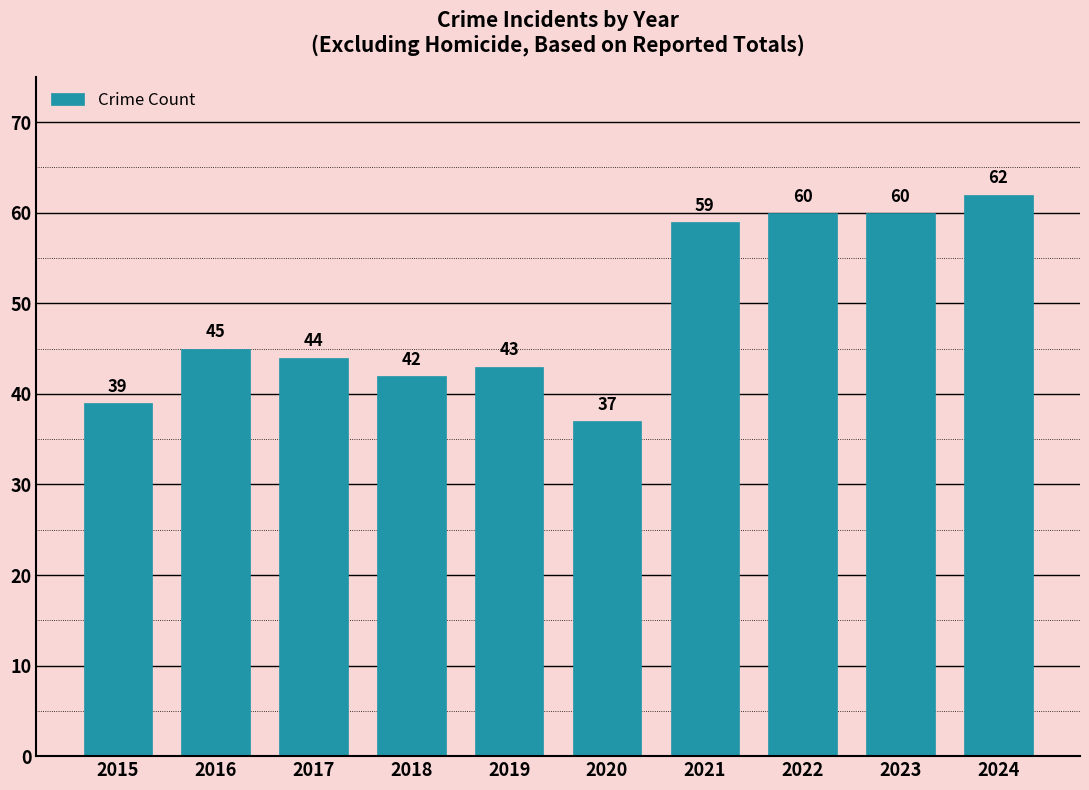

Does the chart contain stacked bars?

No